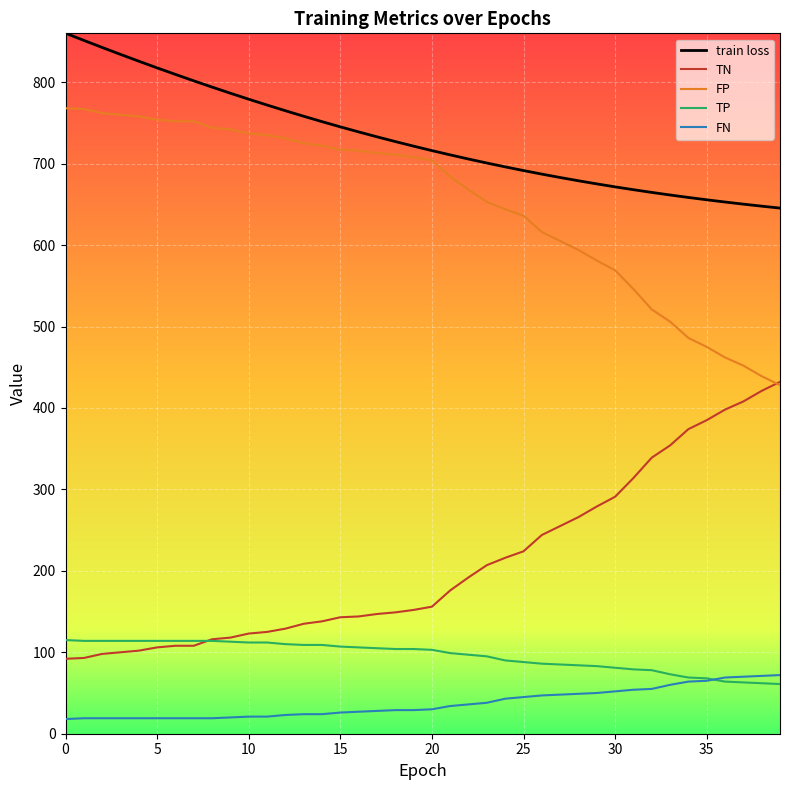

Which series has the largest total across all categories?

train loss